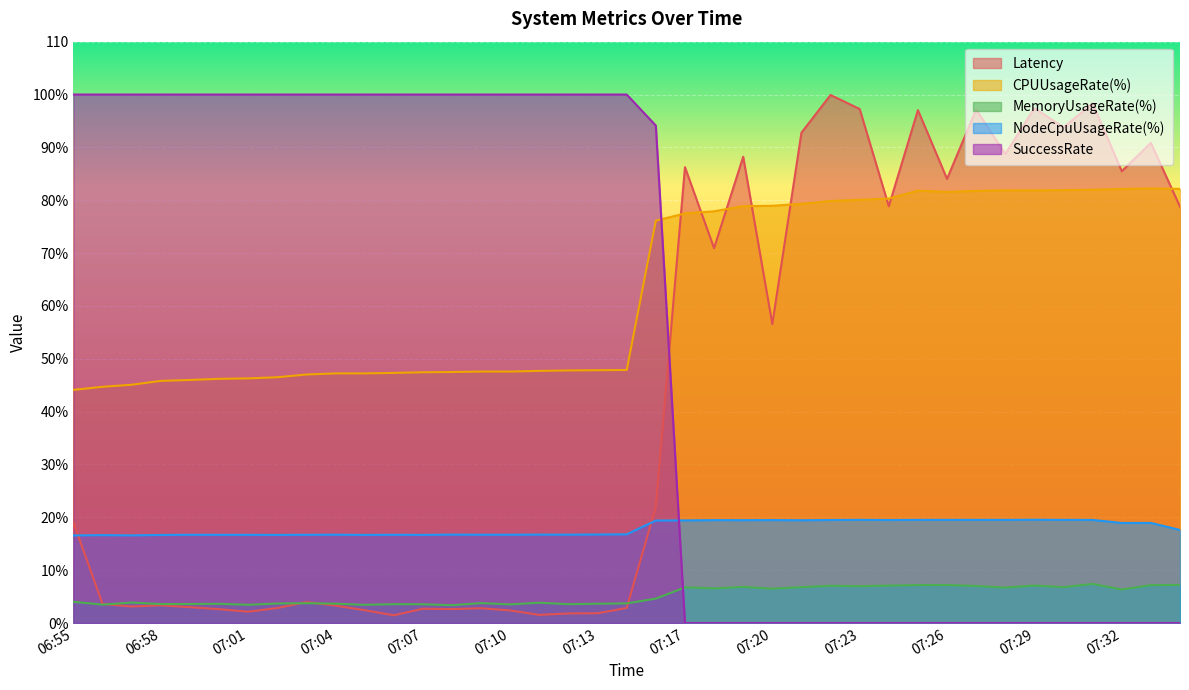

Is the value of CPUUsageRate(%) at 07:23 greater than the value of NodeCpuUsageRate(%) at 07:03?

Yes